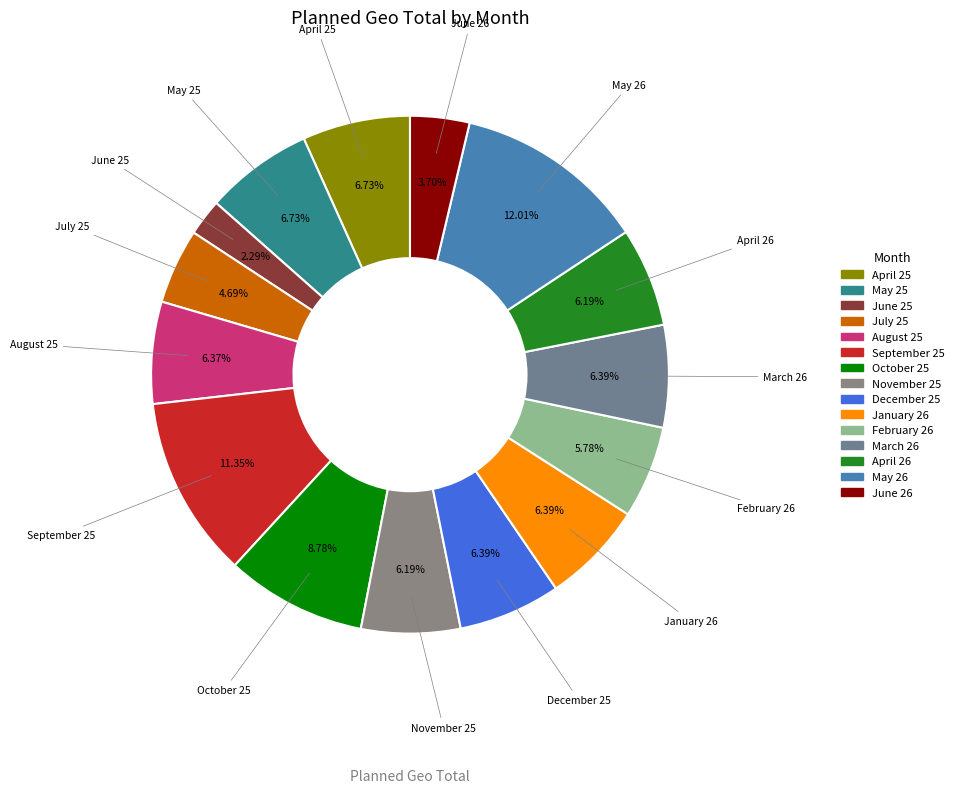

Is the sum of July 25 and November 25 greater than half?

No